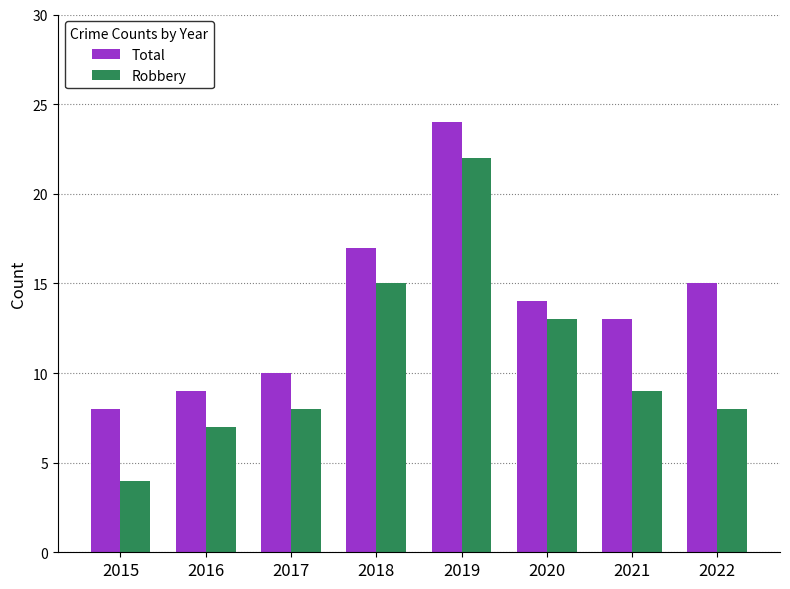

What is the difference between the second highest and second lowest values in the Total series?

8